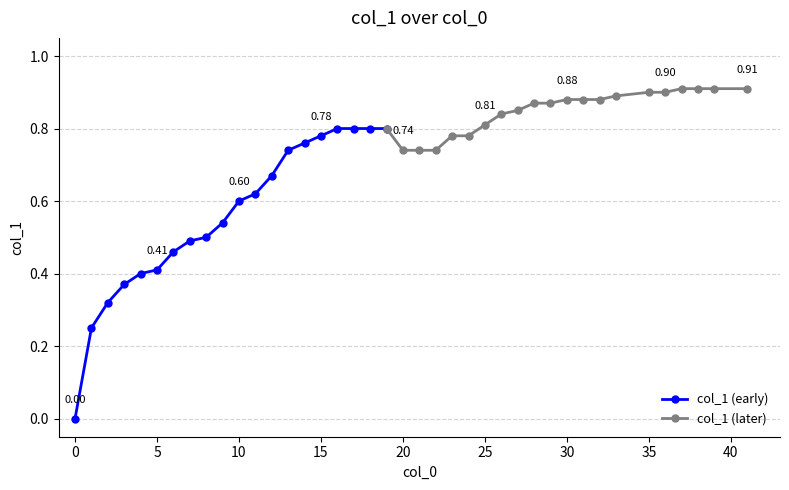

How many values are above zero?

39